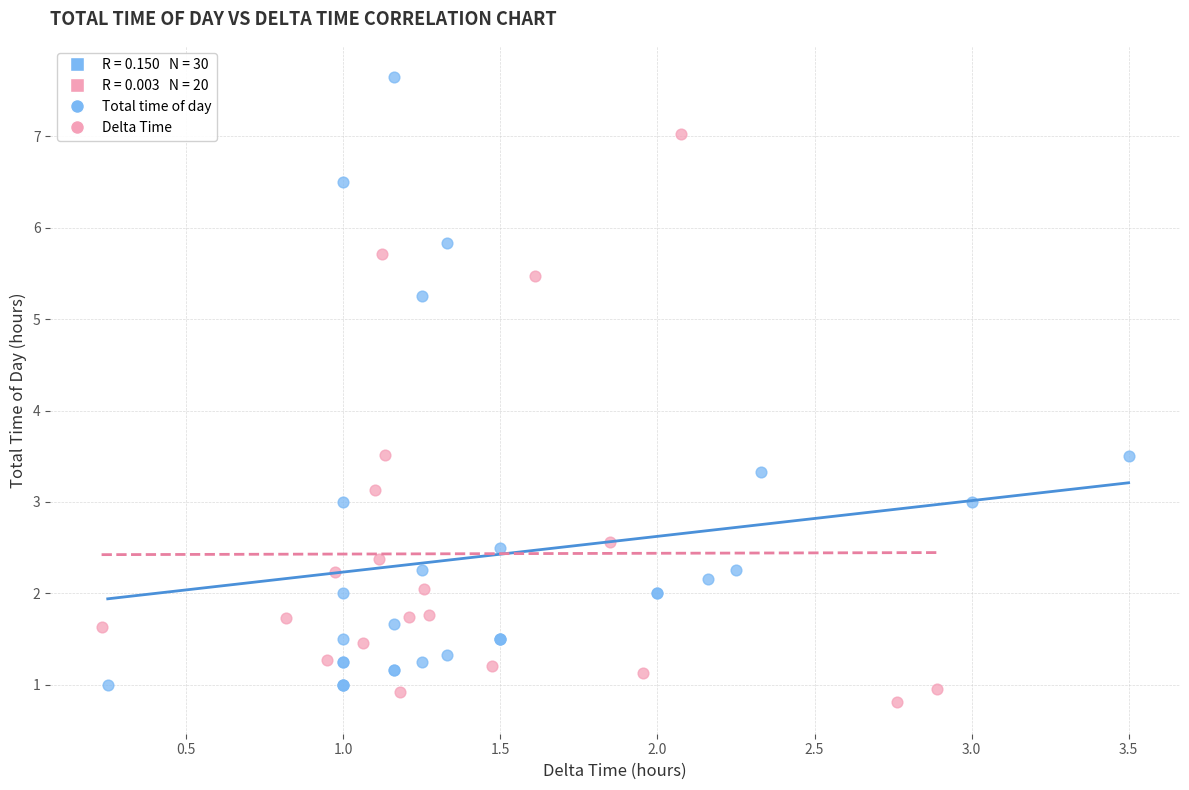

Which series contains the highest Y value?

Total time of day